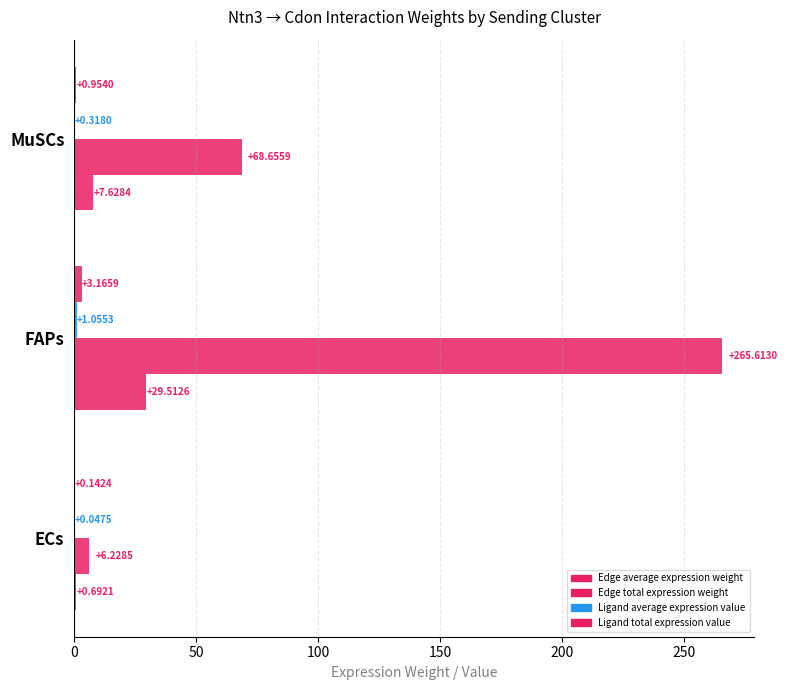

Count the number of data series in this chart.

4